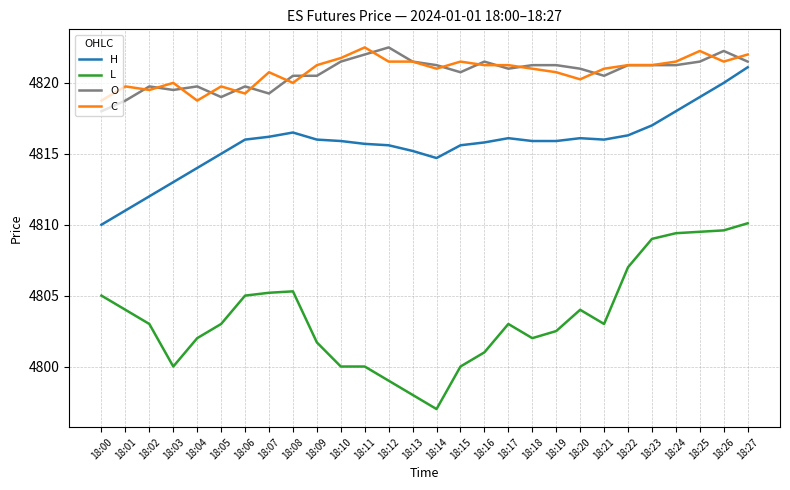

True or false: H has a value of 993.1 at 18:05.

False